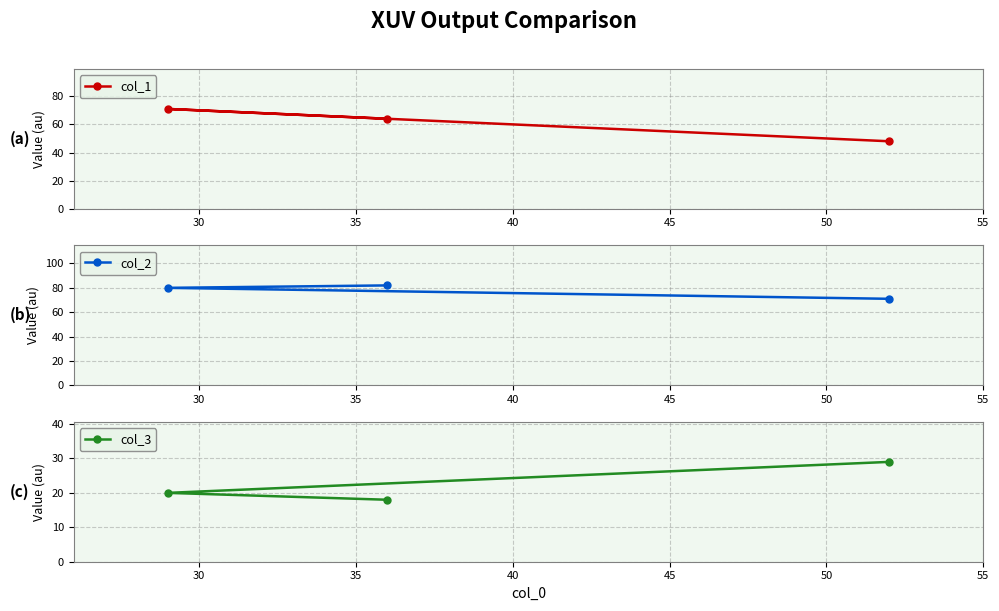

Which series has the largest range (max minus min)?

col_1